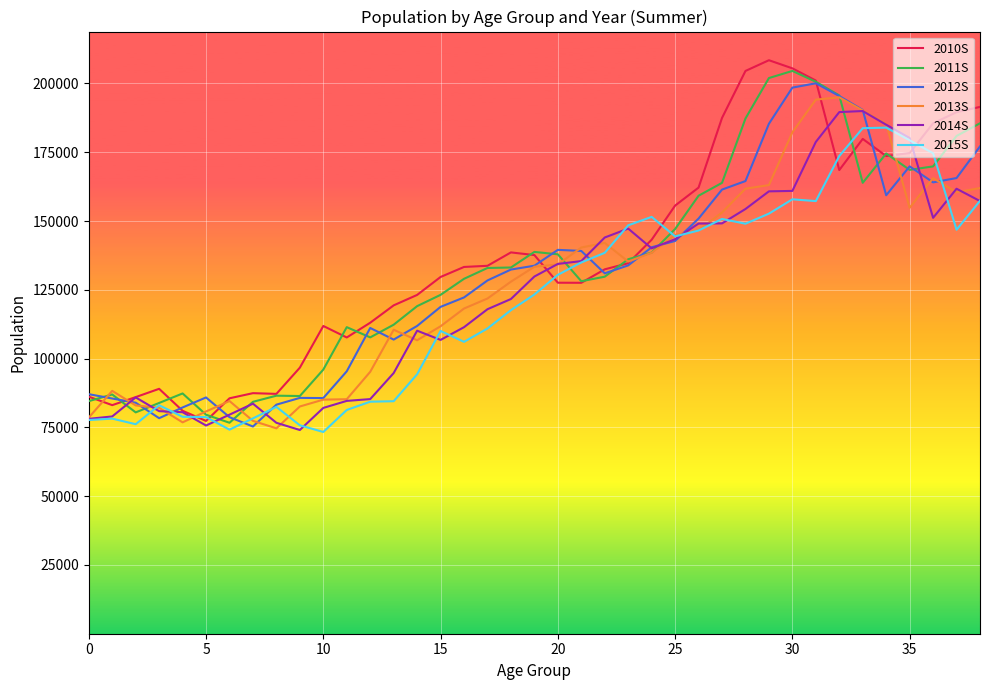

What is the lowest value of the 2014S series?

74048